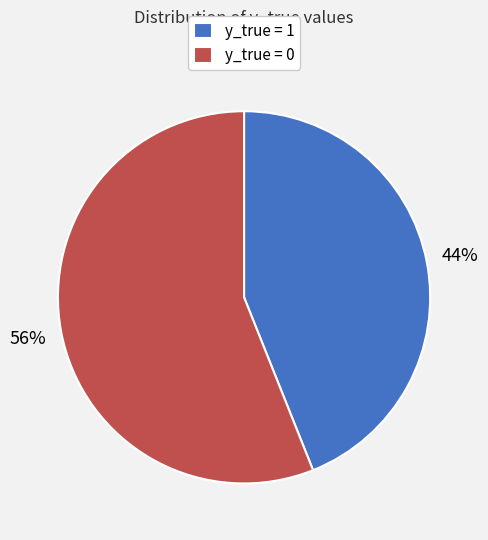

Do y_true = 0 and y_true = 1 together represent more than half of the pie?

Yes